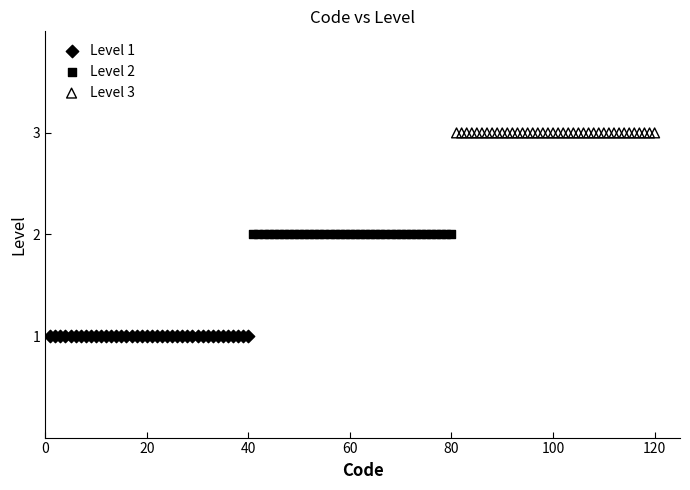

Which series reaches the maximum Y coordinate?

Level 3